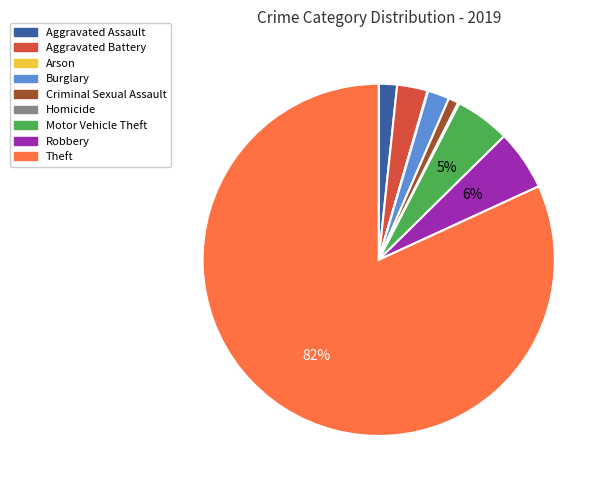

Combined, do Burglary and Robbery account for over 50%?

No